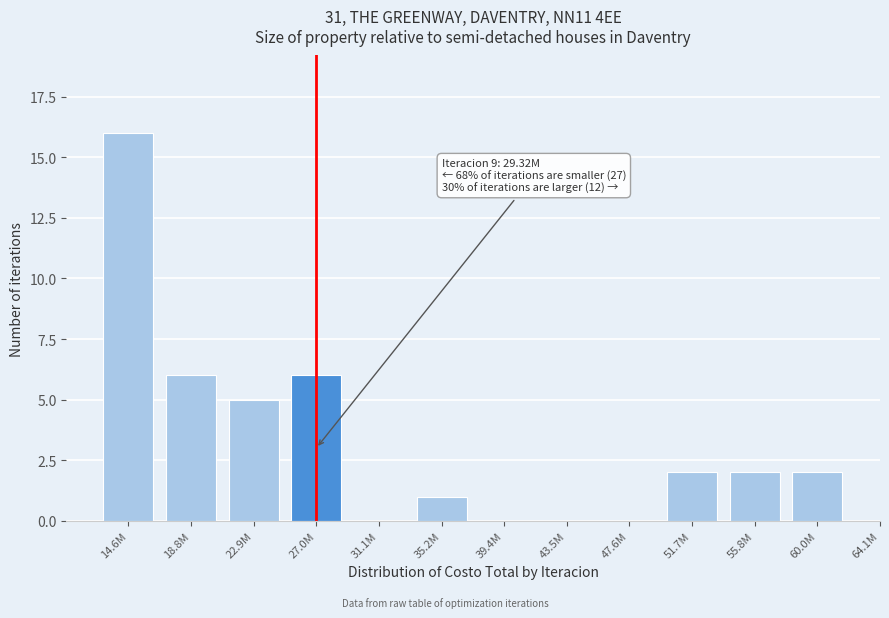

Reading left to right, what are all the values shown in this chart?

14.6M=16	18.8M=6	22.9M=5	27.0M=6	31.1M=0	35.2M=1	39.4M=0	43.5M=0	47.6M=0	51.7M=2	55.8M=2	60.0M=2